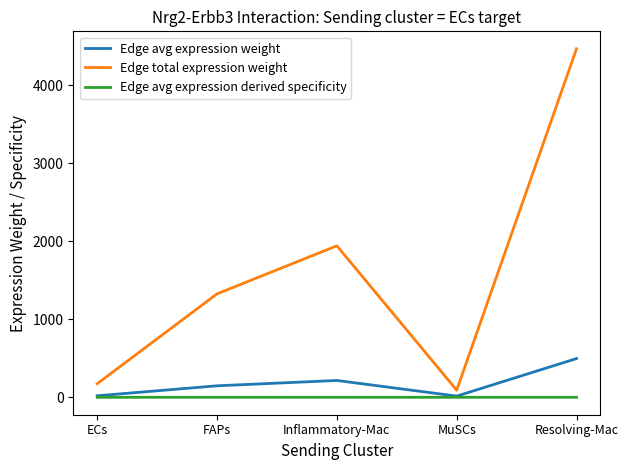

True or false: Edge total expression weight and Edge avg expression weight cross at least once.

False